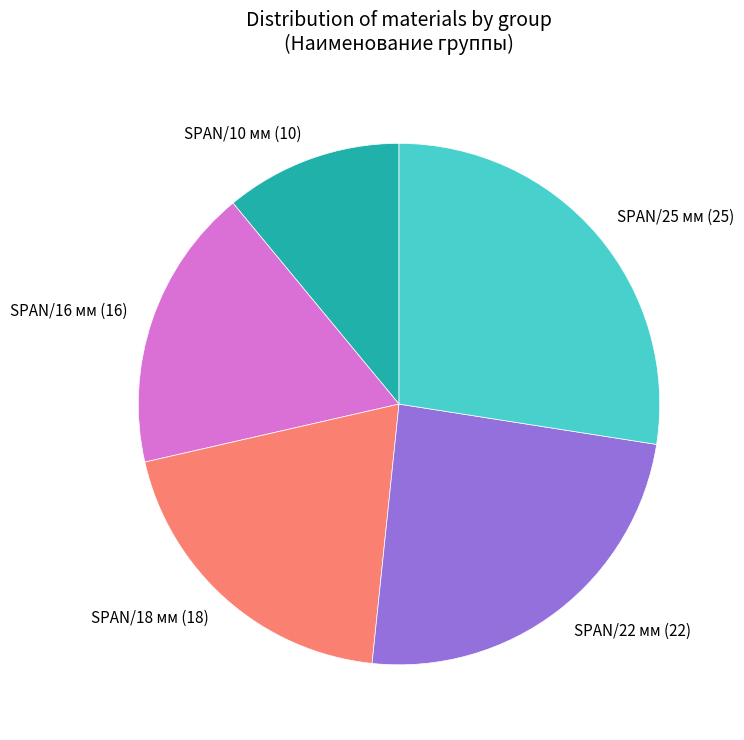

Is the sum of SPAN/25 мм and SPAN/10 мм greater than half?

No